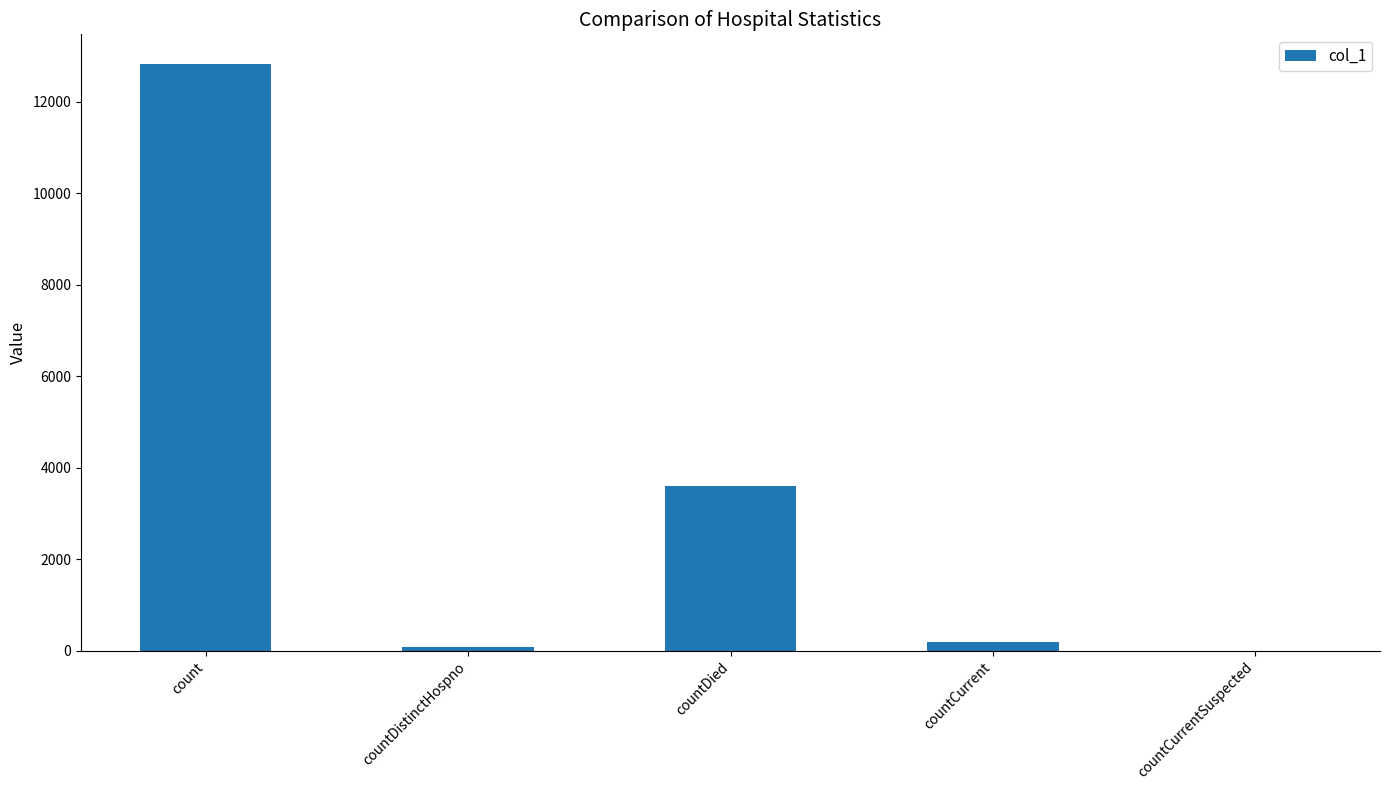

Reading right to left, extract all data points from this chart.

countCurrentSuspected=0	countCurrent=179	countDied=3586	countDistinctHospno=67	count=12830